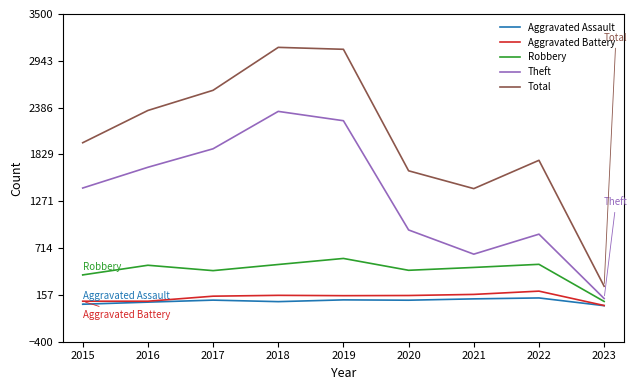

Which series has the widest spread of values?

Total